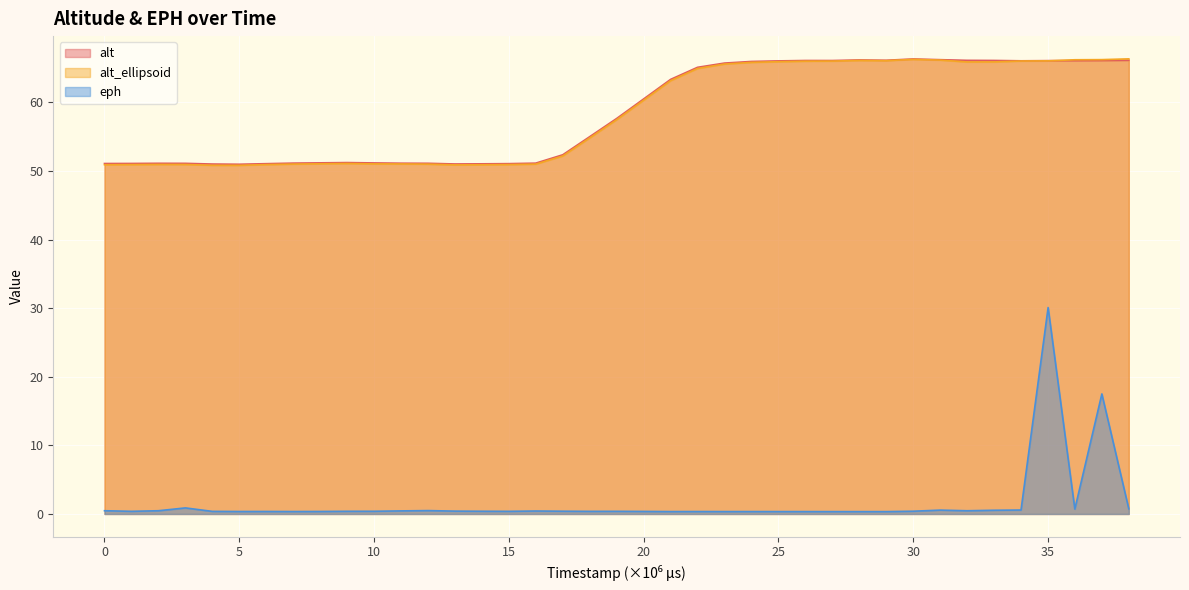

True or false: alt has a value of 51.0 at 23008000.

True